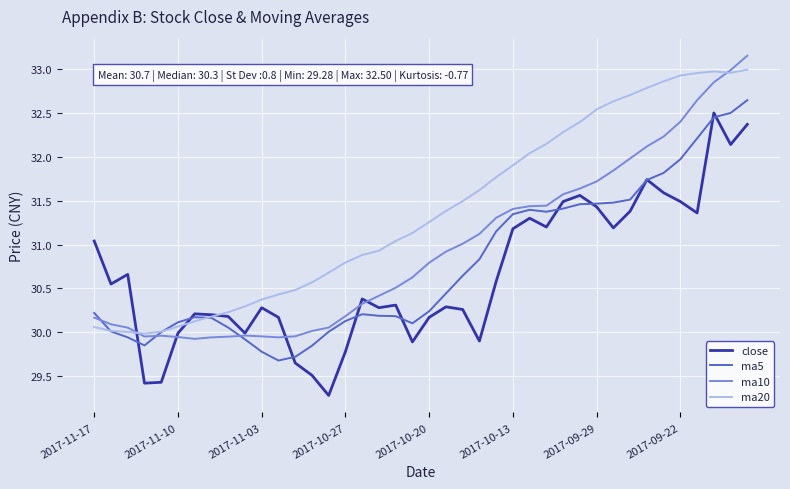

What is the minimum value shown in the chart?

29.3